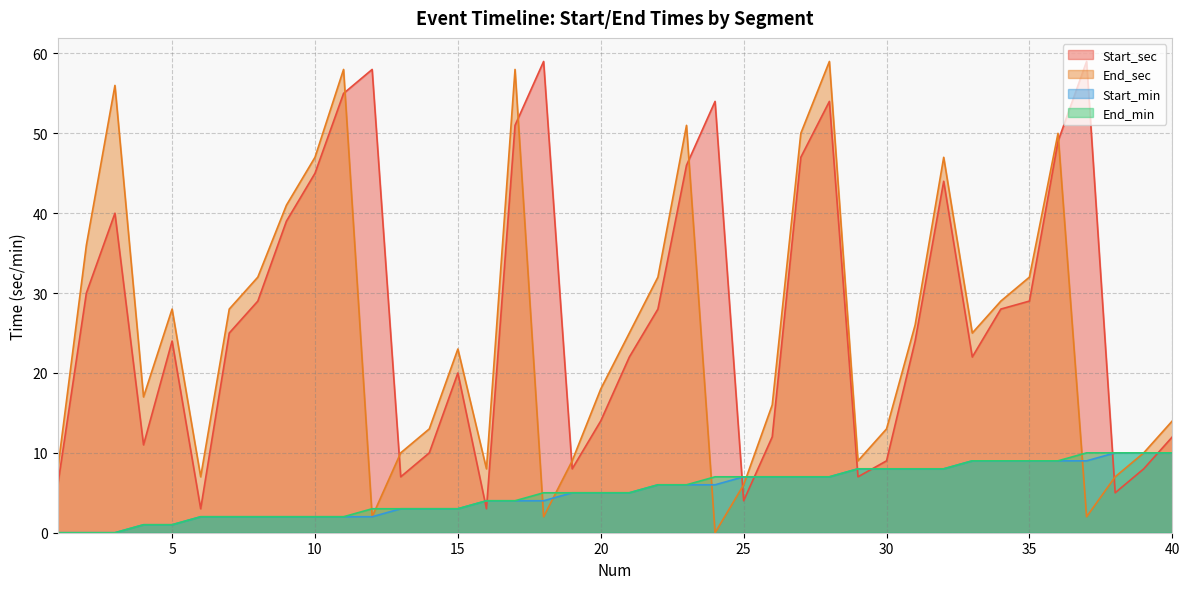

What is the difference between the End_sec values at 11 and 14?

45